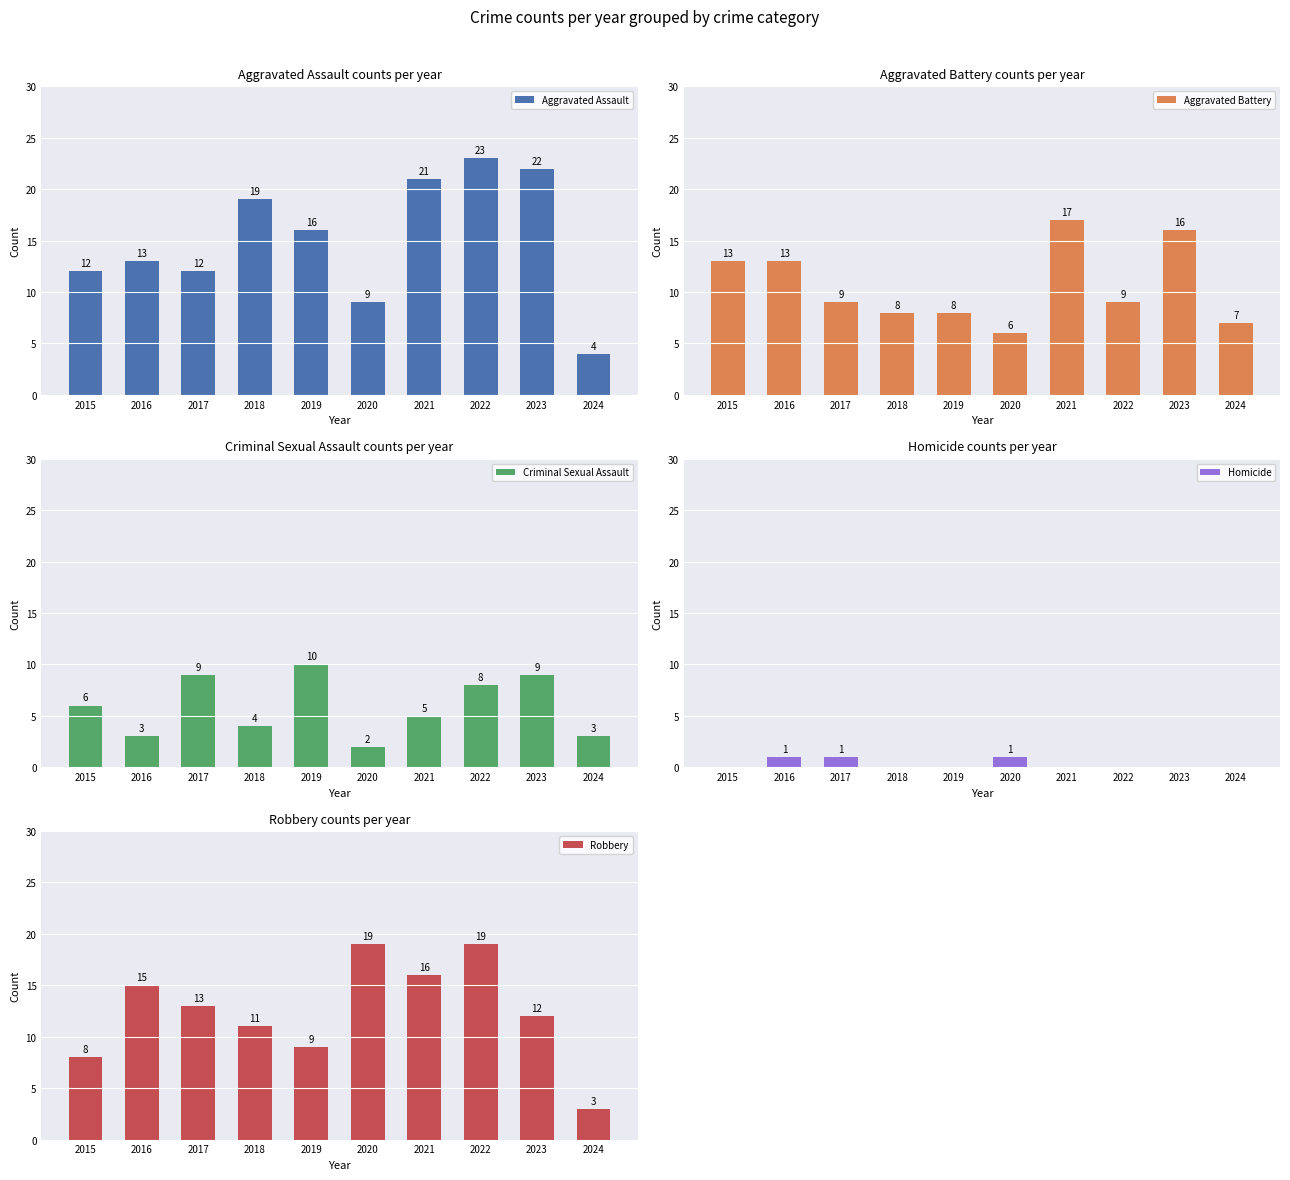

Which series changed the most between 2019 and 2020?

Robbery